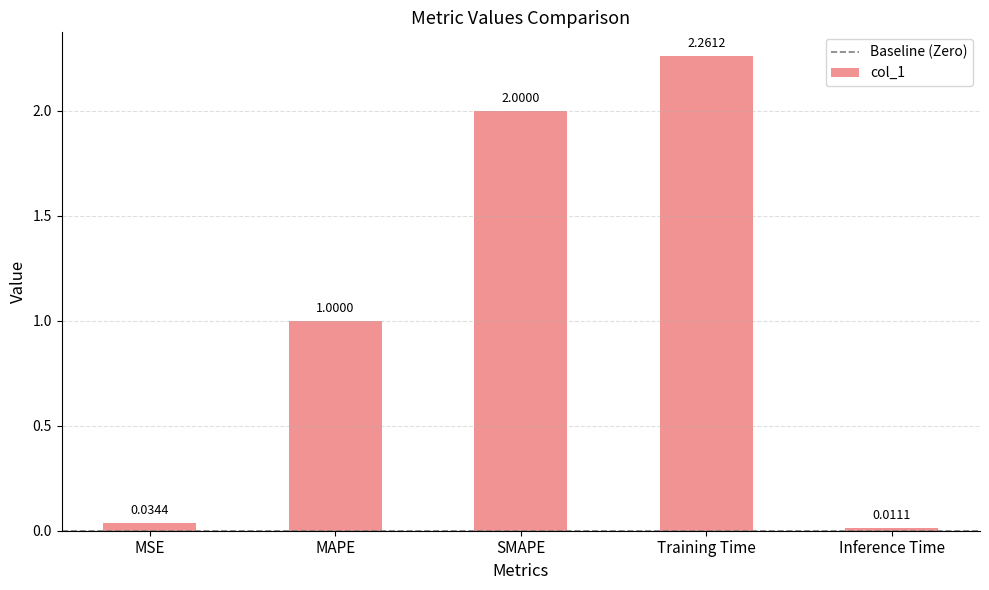

Where is the data nearest to the value 1?

MAPE